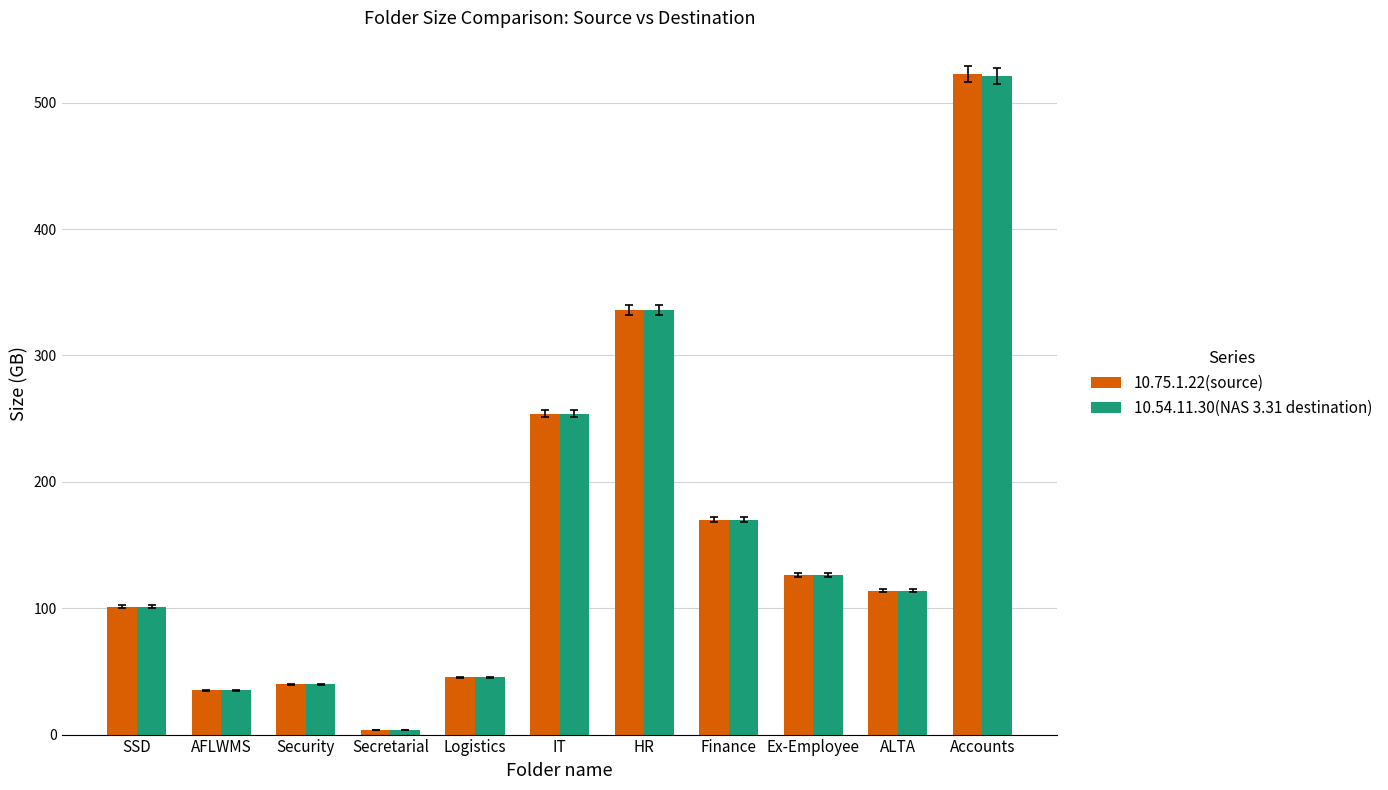

Reading left to right, list all the values displayed in this chart.

10.75.1.22(source): 101.0	34.9	39.7	3.8	45.3	254.0	336.0	170.0	126.0	114.0	523.0
10.54.11.30(NAS 3.31 destination): 101.0	34.9	39.7	3.8	45.3	254.0	336.0	170.0	126.0	114.0	521.0